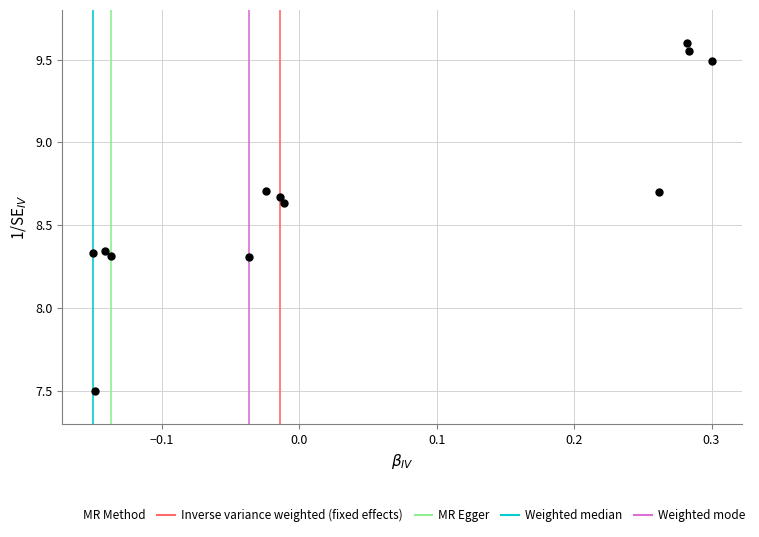

What is the range of X values (max minus min)?

0.5